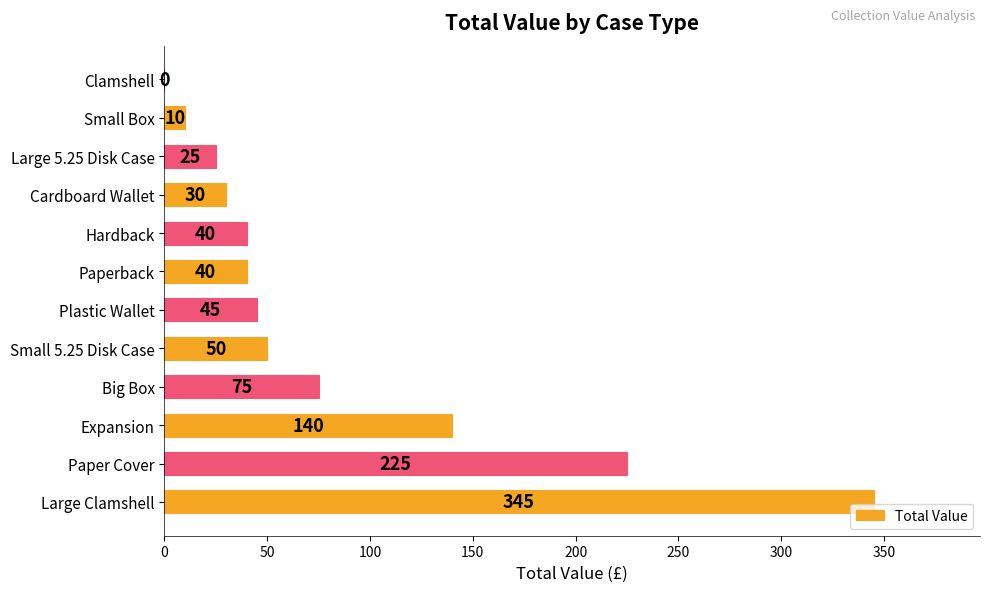

What is the sum of all values?

1025